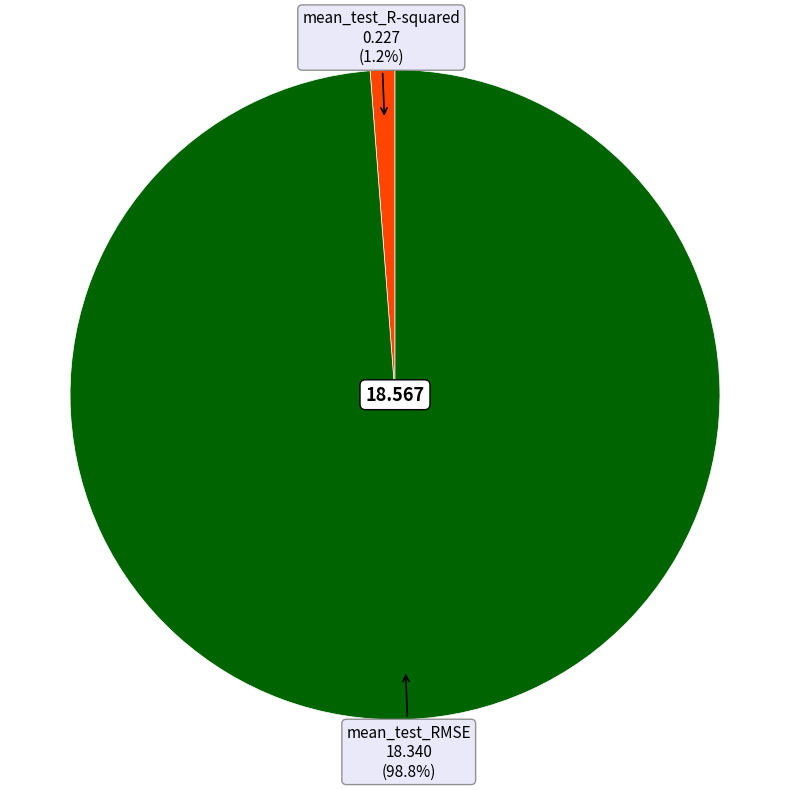

To the nearest percent, what portion does mean_test_RMSE represent?

99%